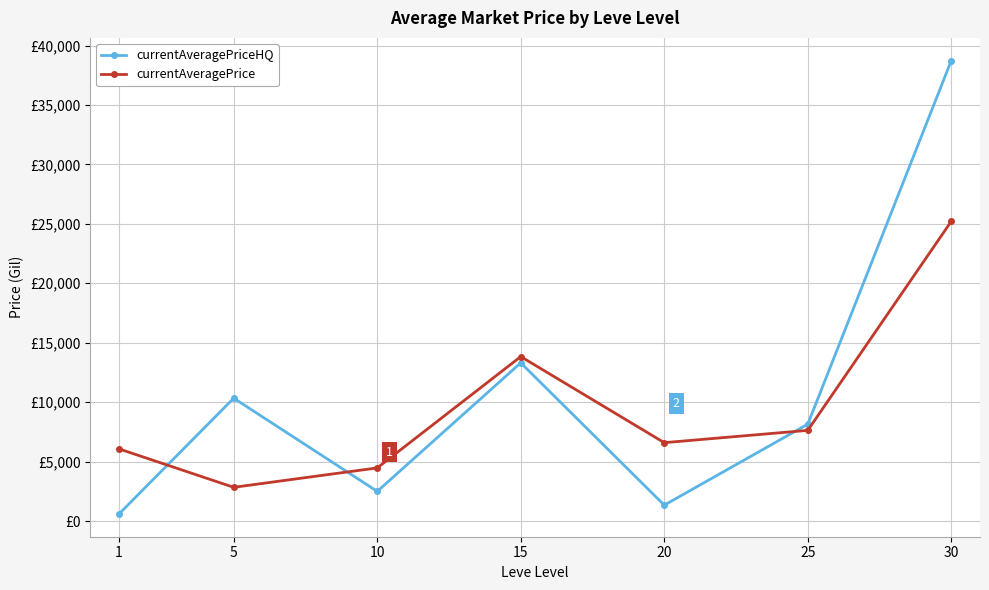

Rank the series by their average value, from highest to lowest.

currentAveragePriceHQ, currentAveragePrice